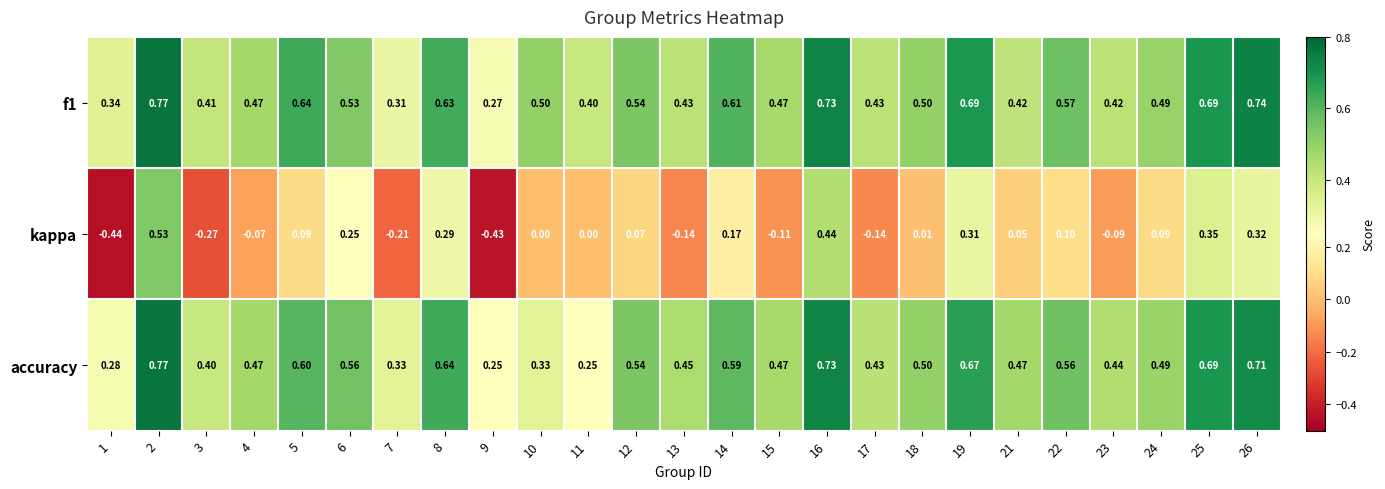

Between 11 and 18, which series saw the biggest shift?

accuracy